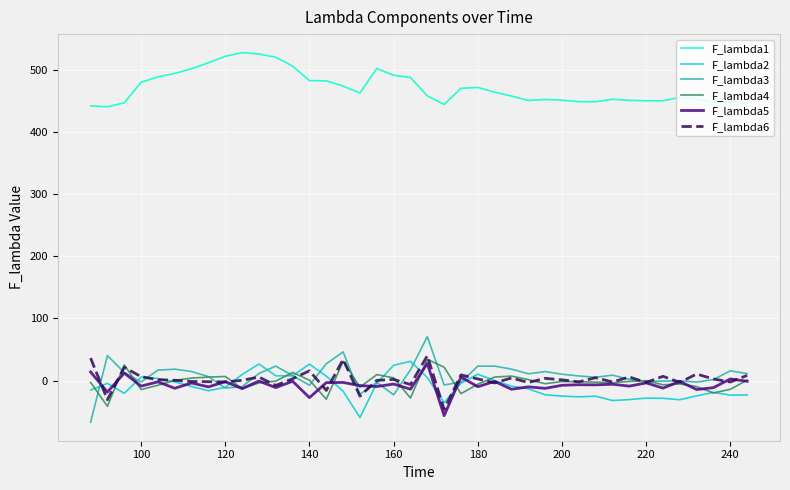

Which series has the widest spread of values?

F_lambda3